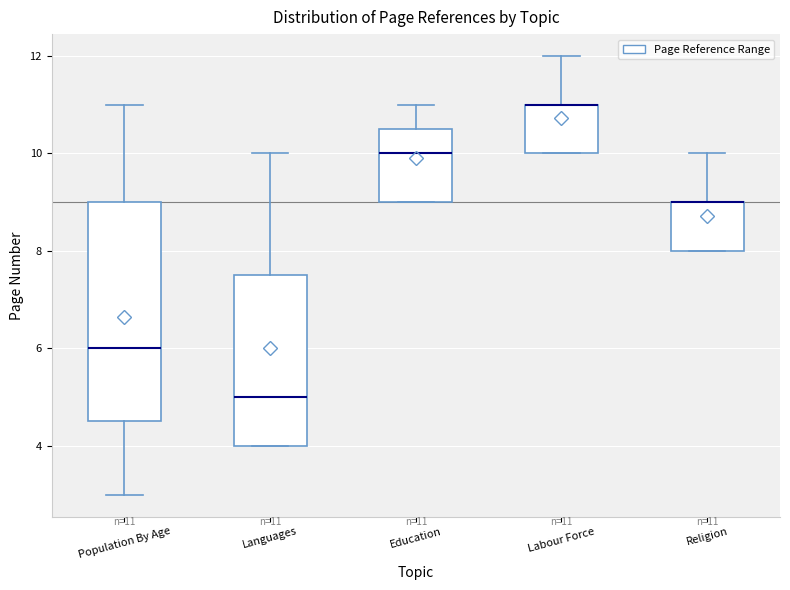

Which box is the tallest, from its lower edge to its upper edge?

Population By Age